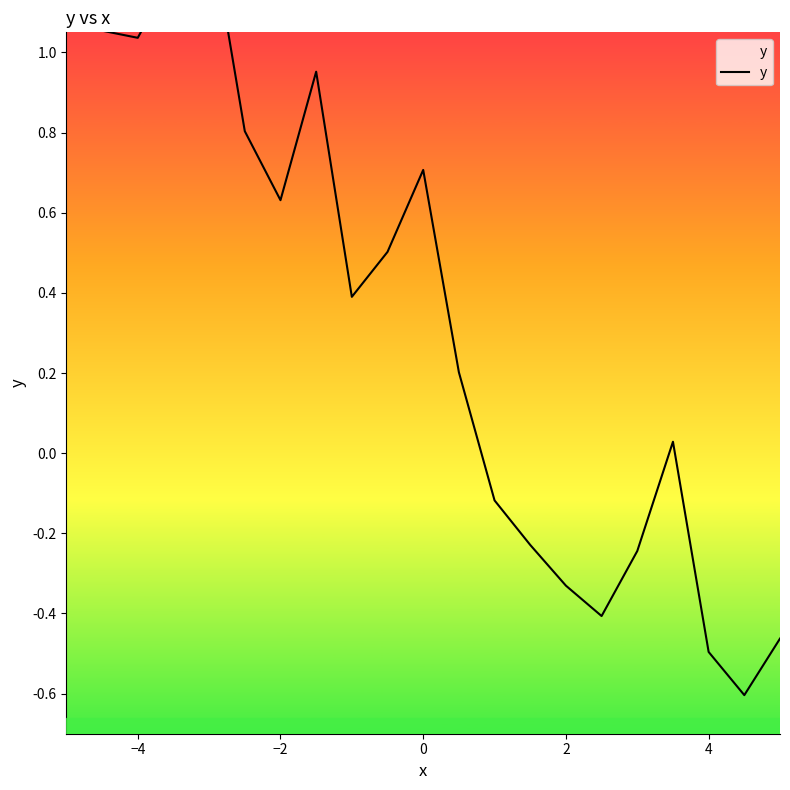

How many lines are shown in the chart?

1